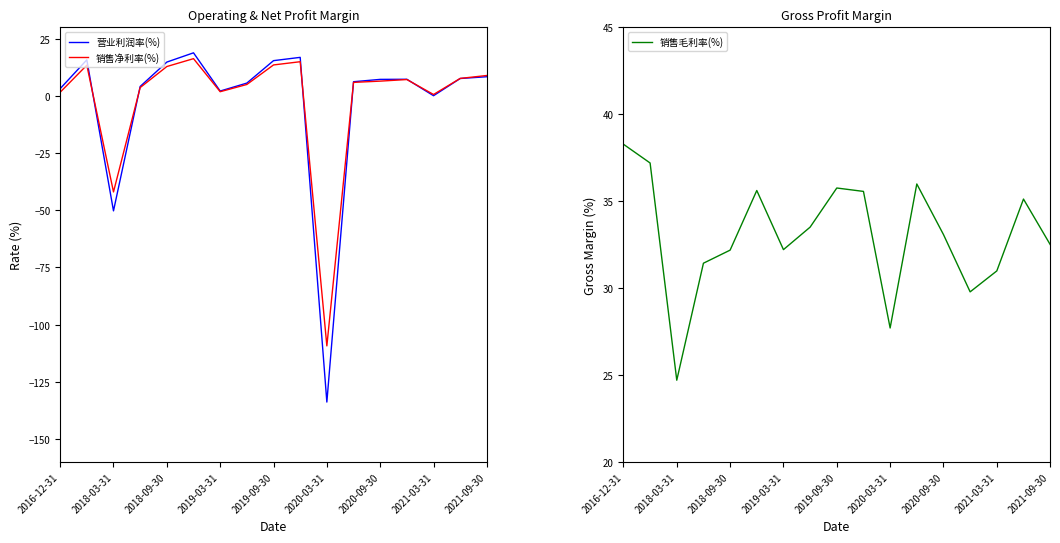

At which label is 营业利润率(%) closest to -57?

2018-03-31